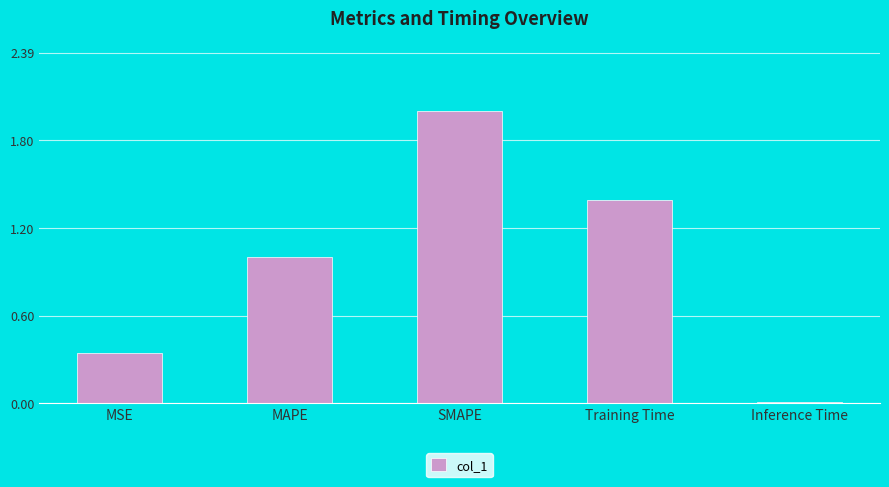

Are the bars grouped side by side (vs. stacked)?

No